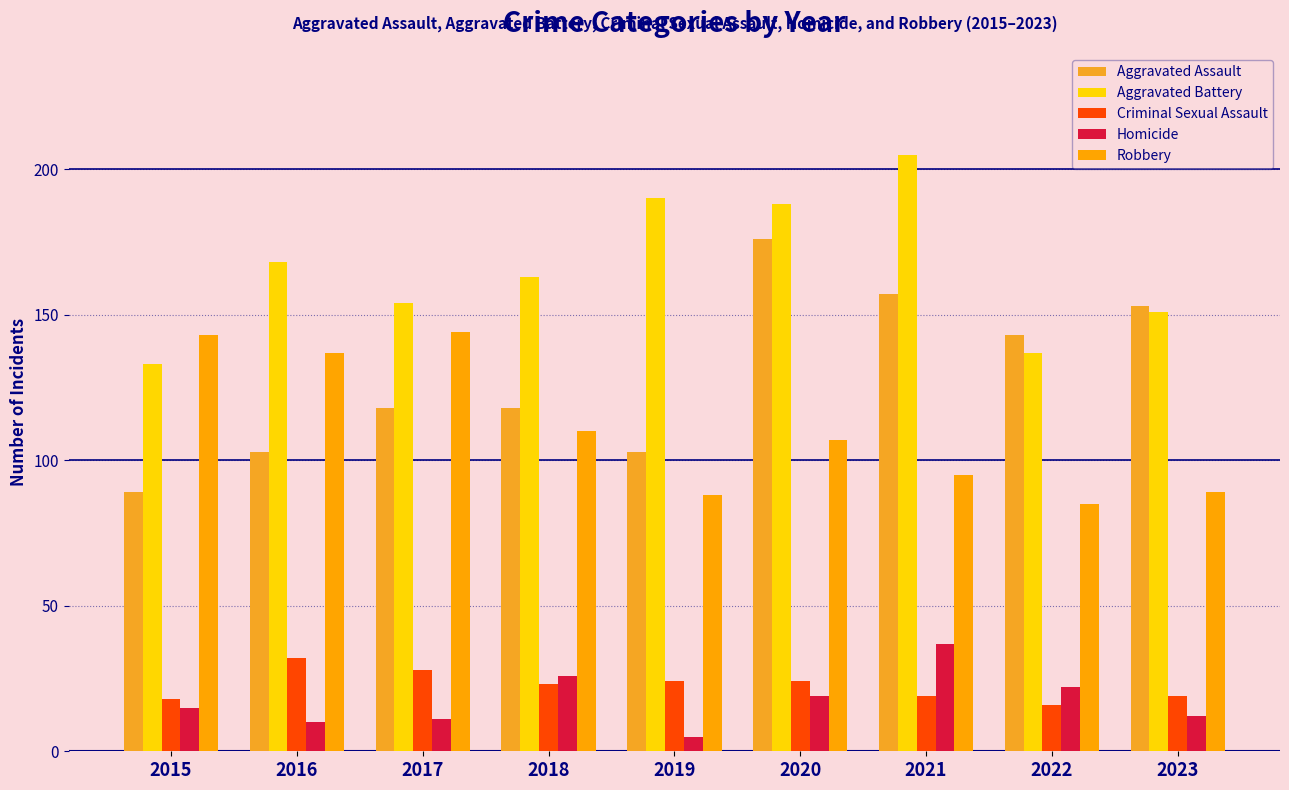

Where is Criminal Sexual Assault nearest to the value 24?

2019